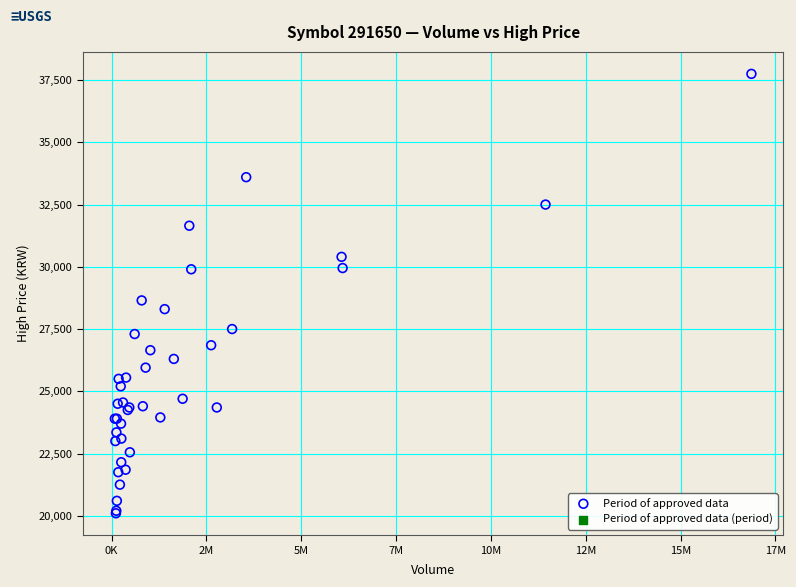

What Y value in the scatter plot is closest to 28925?

28650